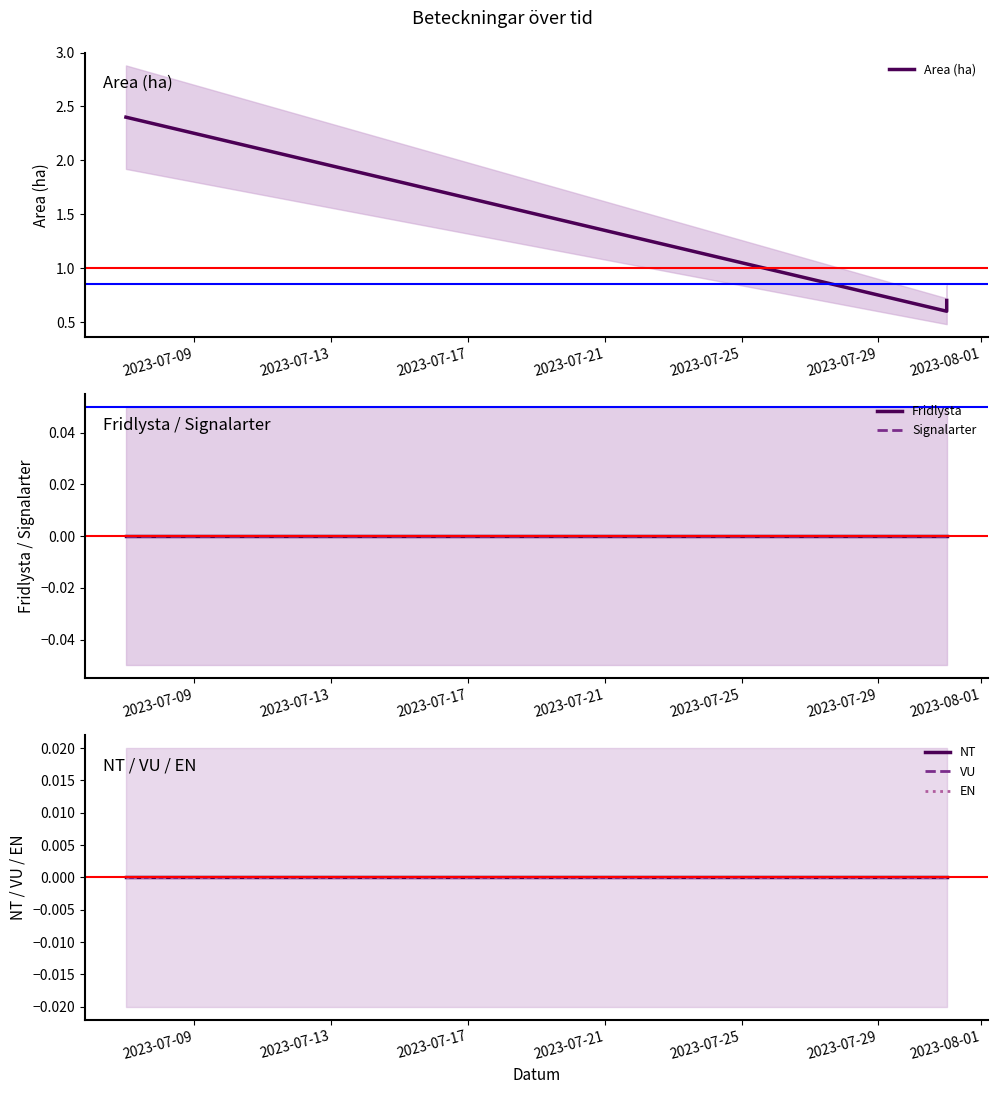

Where is Signalarter nearest to the value 0?

2023-07-09